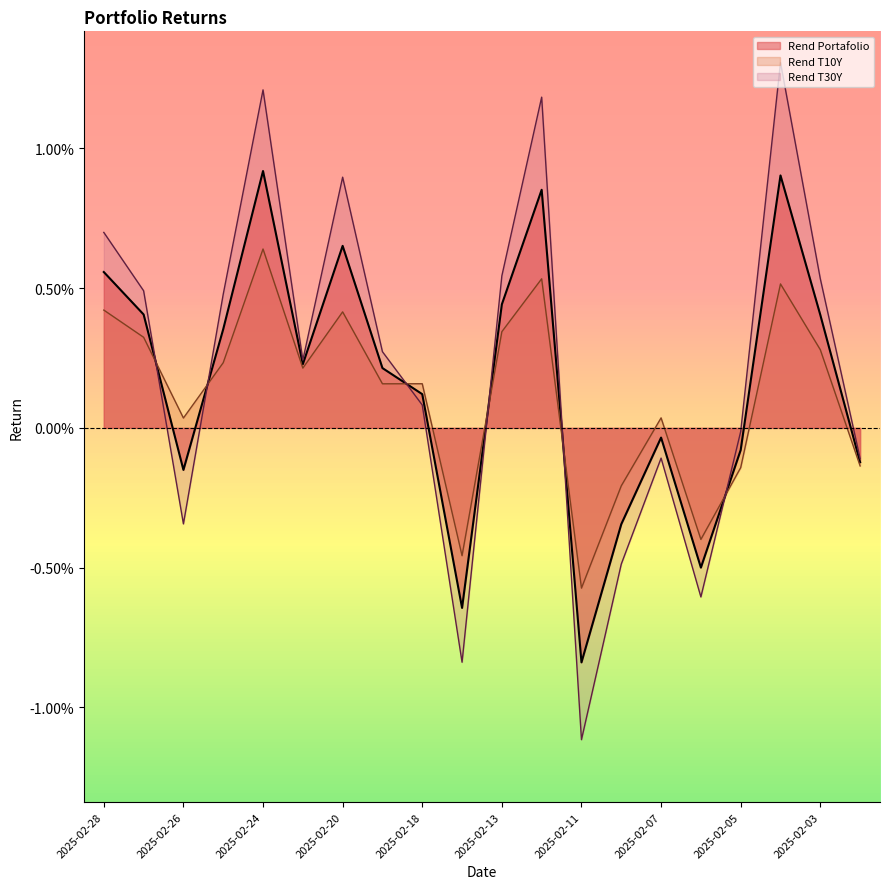

How many data points does each series have?

20